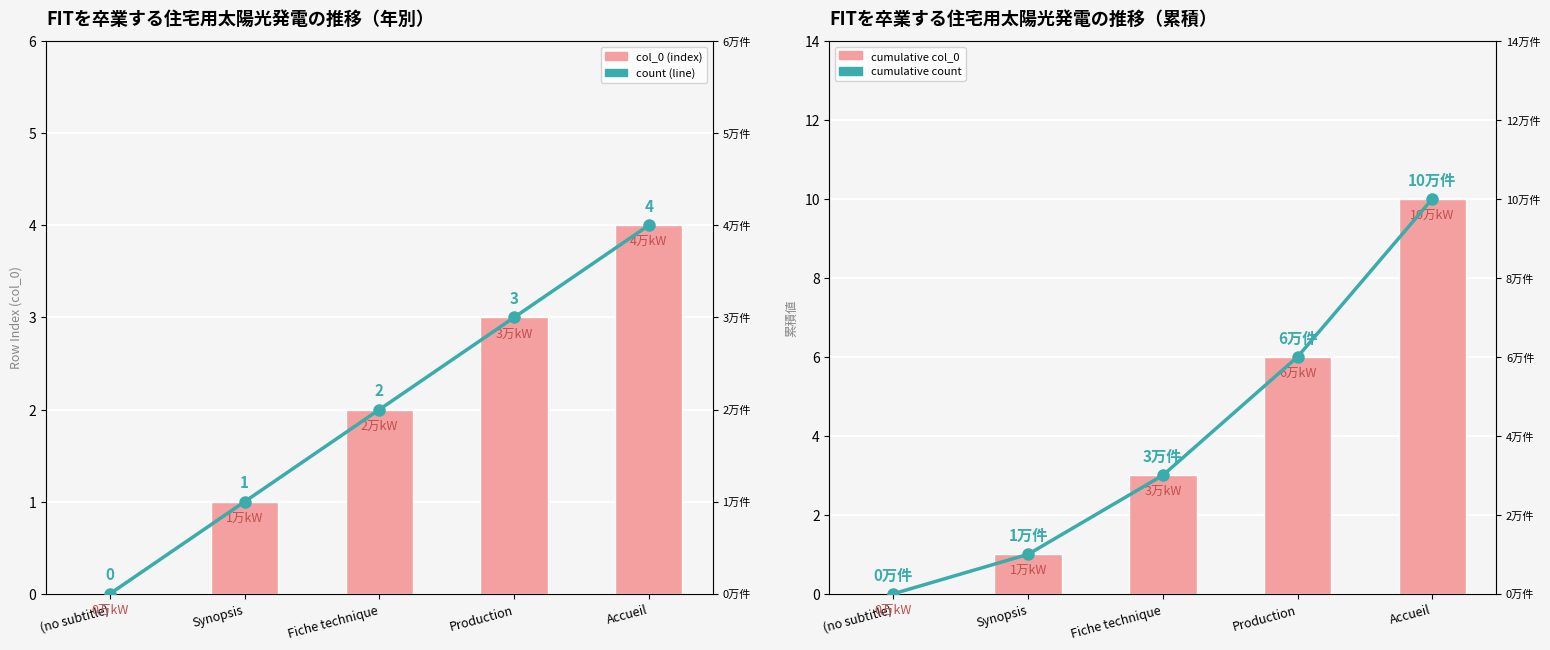

Is the value of cumulative count at Production greater than the value of count (line) at (no subtitle)?

Yes